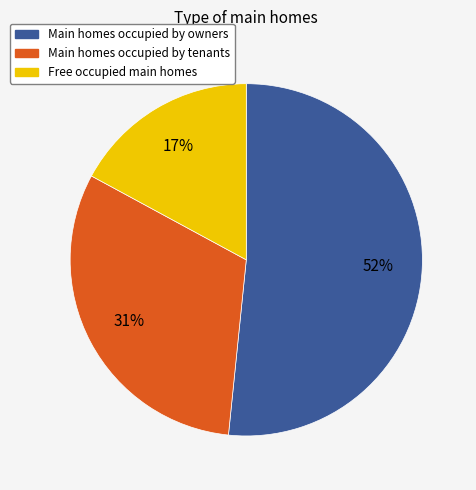

Is there a majority slice in this chart?

Yes